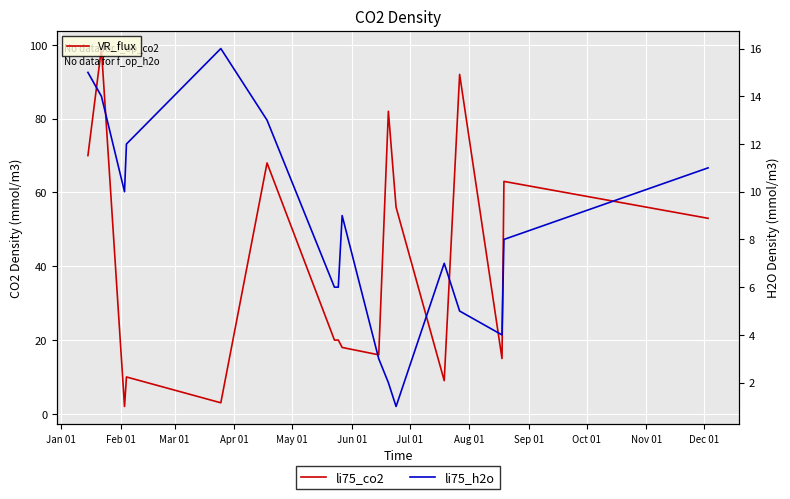

What is the difference between the second highest and second lowest values in the li75_co2 series?

89